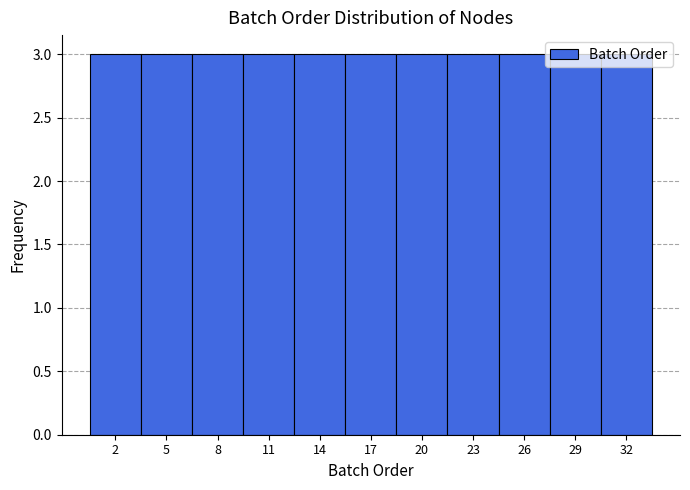

Reading left to right, transcribe this chart: for each bar, give the range it covers on the x-axis and its height. The values are not printed on the chart, so give them approximately, as read against the axis.

0.5 to 3.5: 3
3.5 to 6.5: 3
6.5 to 9.5: 3
9.5 to 12.5: 3
12.5 to 15.5: 3
15.5 to 18.5: 3
18.5 to 21.5: 3
21.5 to 24.5: 3
24.5 to 27.5: 3
27.5 to 30.5: 3
30.5 to 33.5: 3